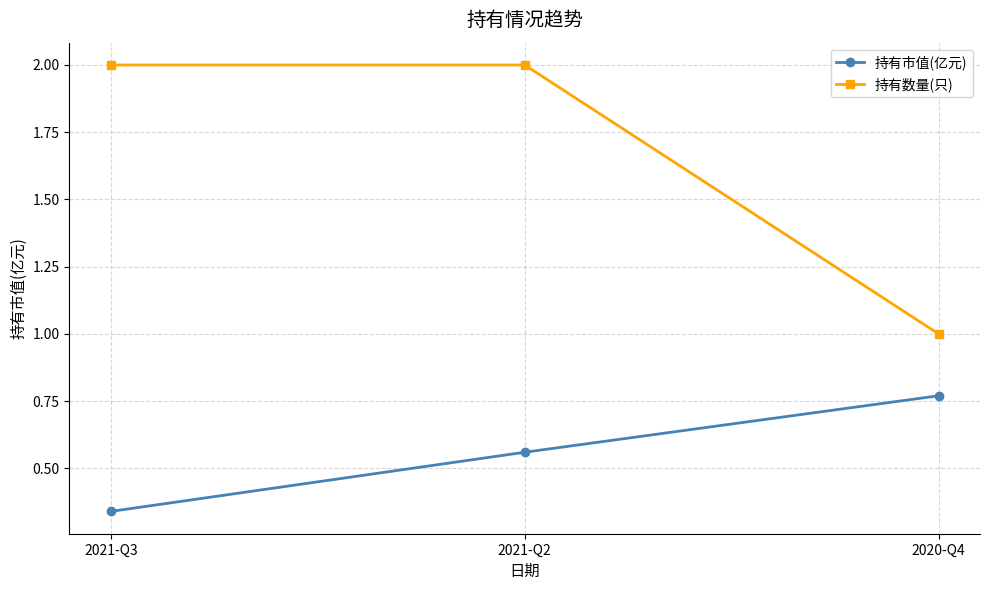

What is the average value of the 持有数量(只) series?

1.7